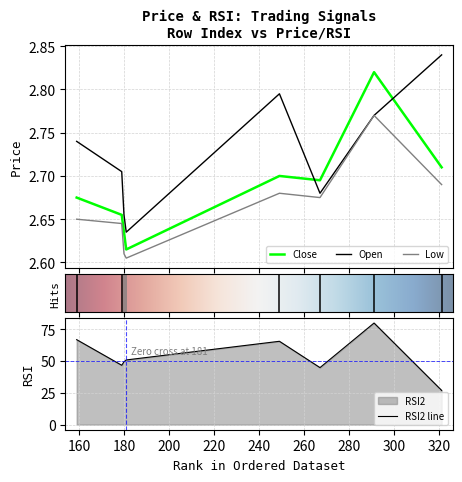

True or false: Open has more than 1 points higher than both neighbors.

False